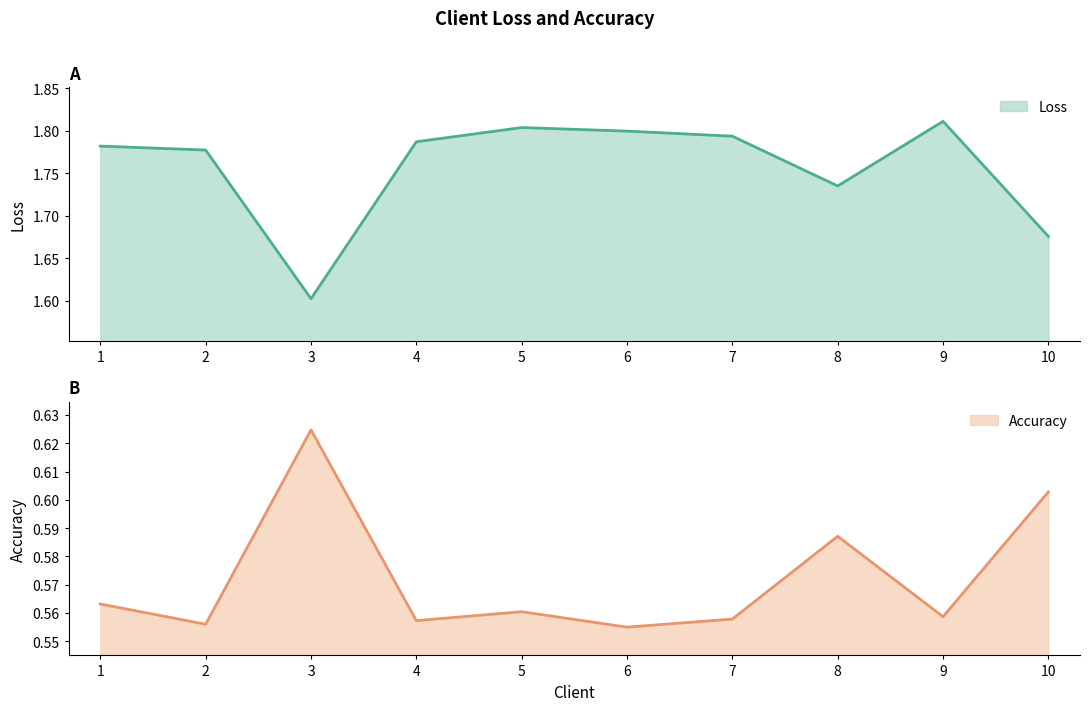

Between 2 and 6, which is larger?

6